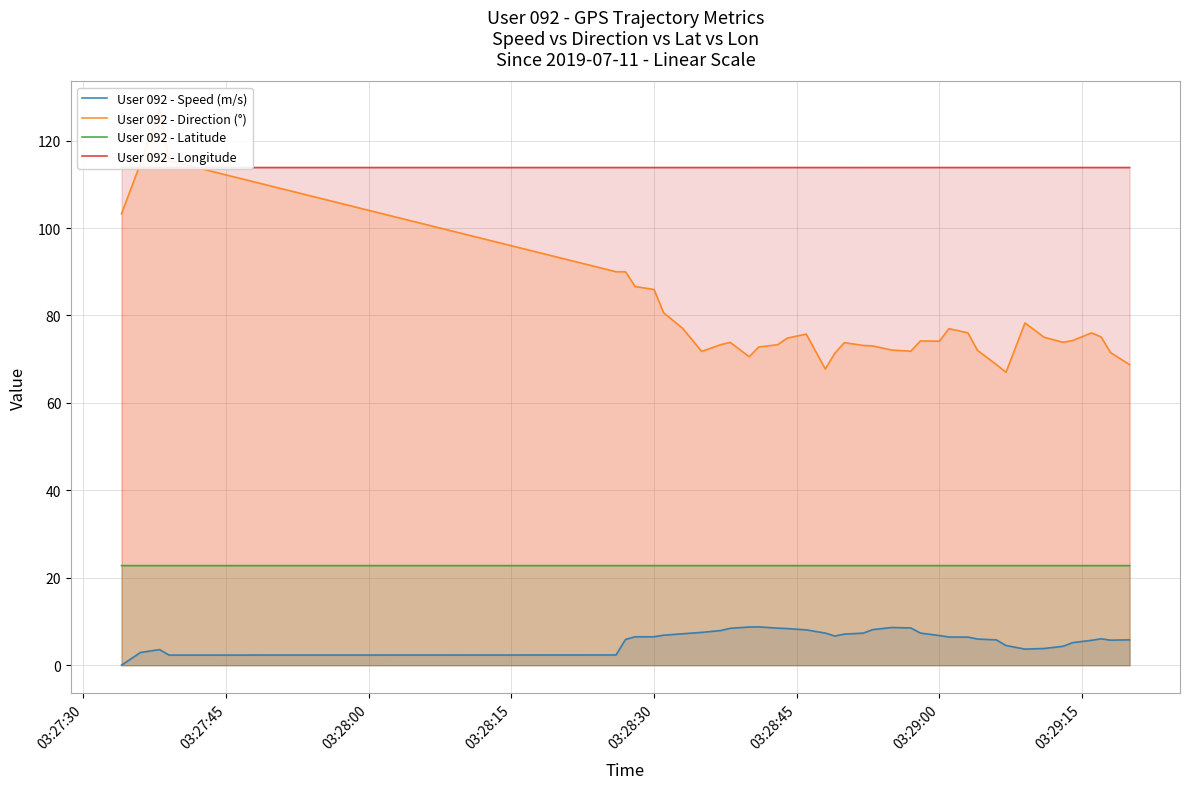

How many User 092 - Longitude values are between 113 and 114?

40